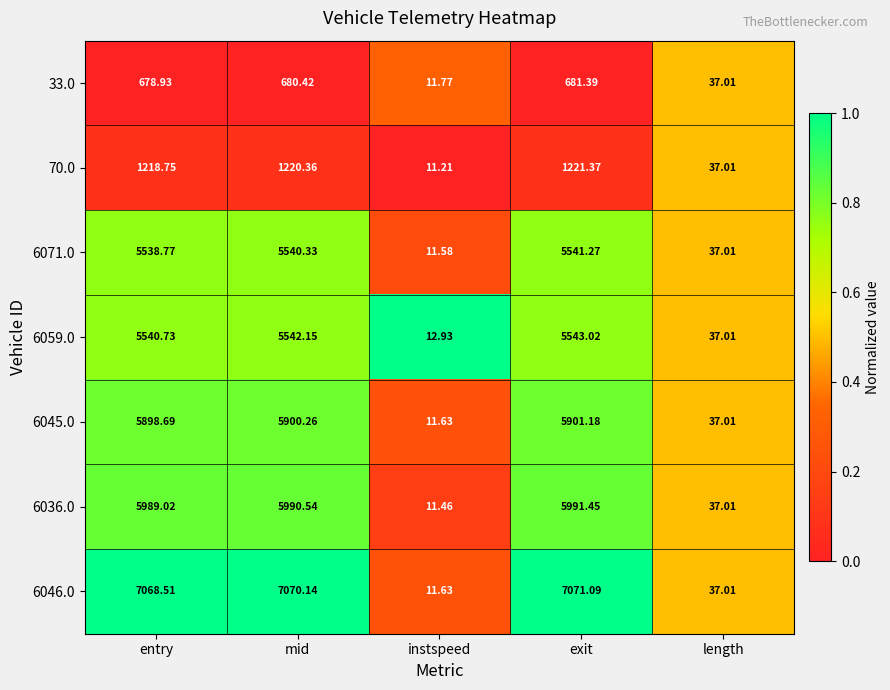

What is the total value across all series at length?

259.1